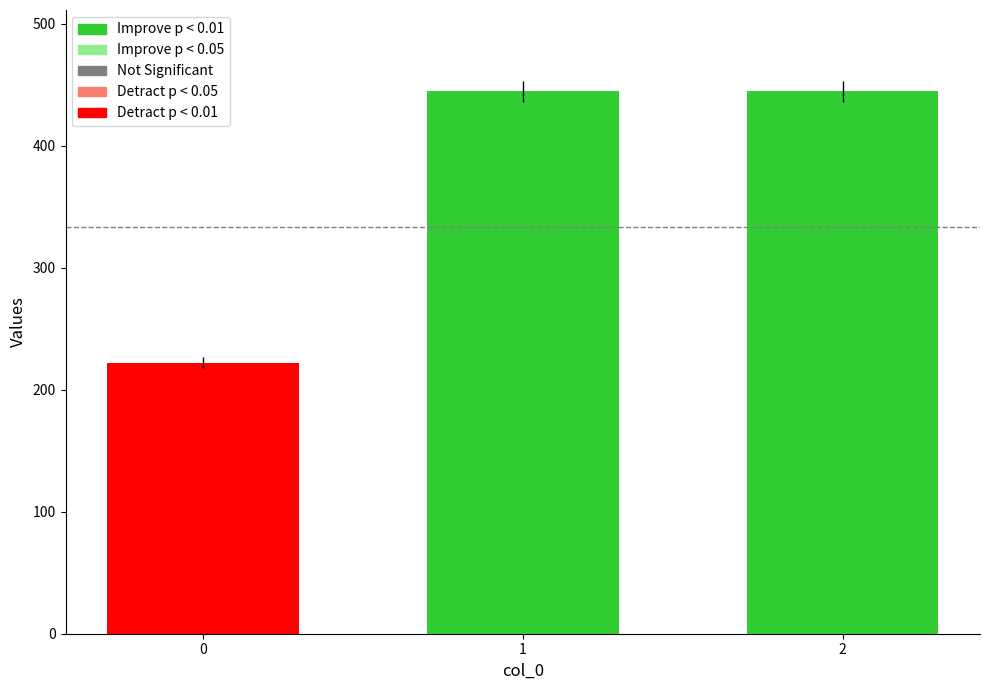

What is the maximum value shown in the chart?

444.4